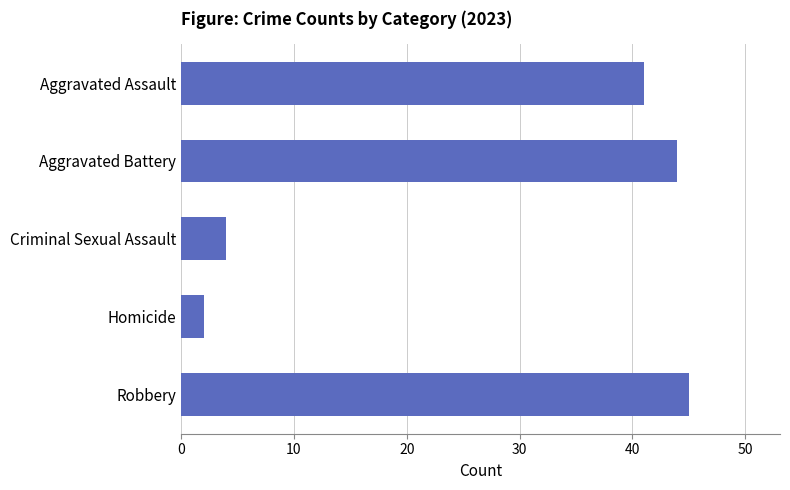

Reading top to bottom, transcribe all the data shown in this chart.

41	44	4	2	45